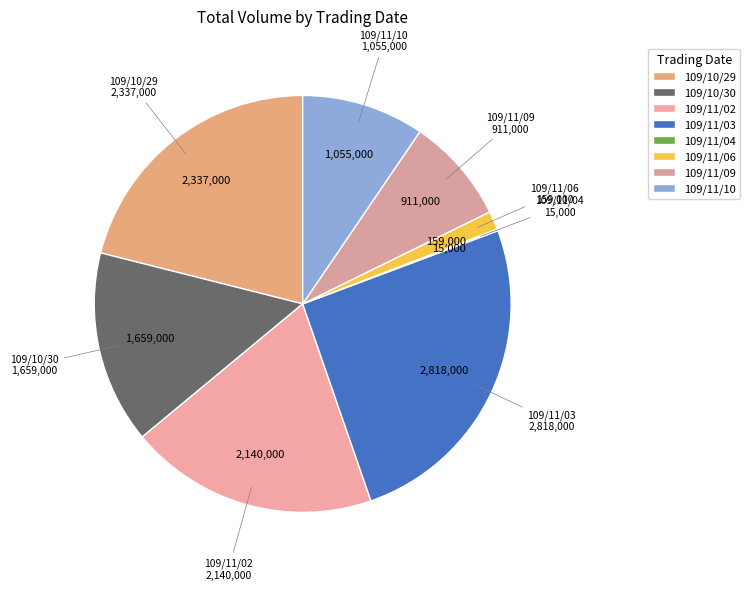

Does 109/11/09 represent more than half of the total?

No